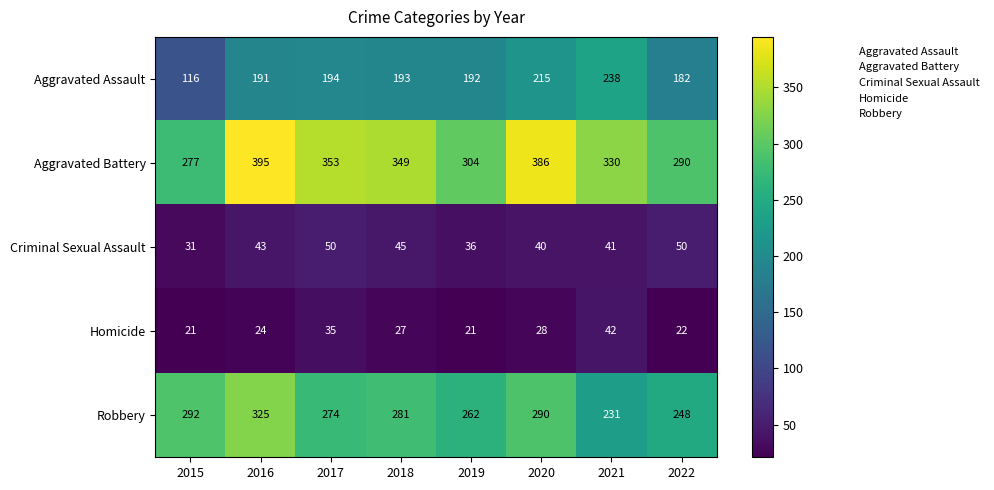

What is the smallest value displayed?

21